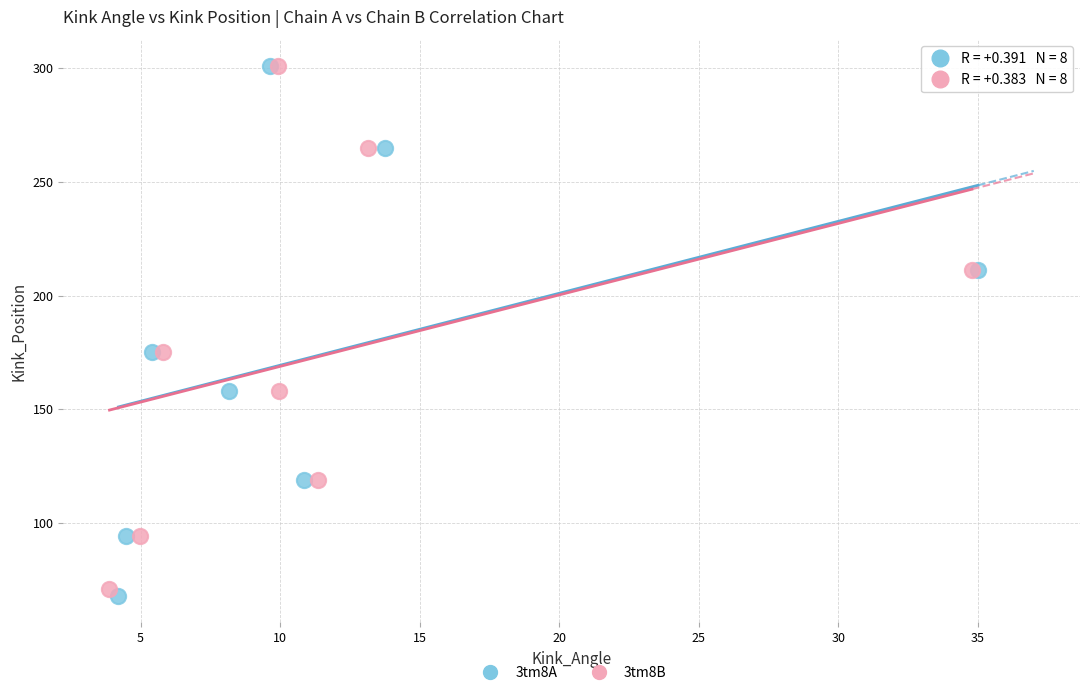

Which series contains the lowest Y value?

3tm8A